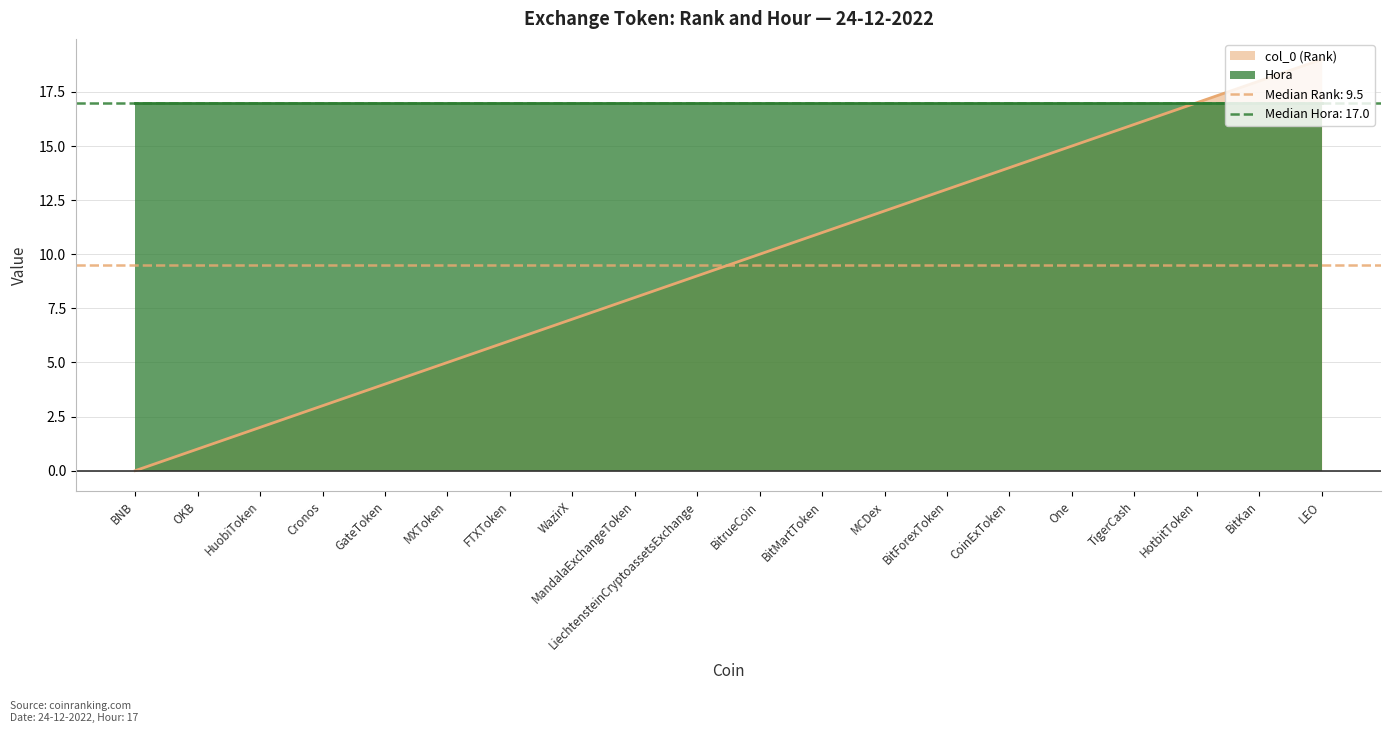

Reading right to left, what are all the values shown in this chart?

19	18	17	16	15	14	13	12	11	10	9	8	7	6	5	4	3	2	1	0